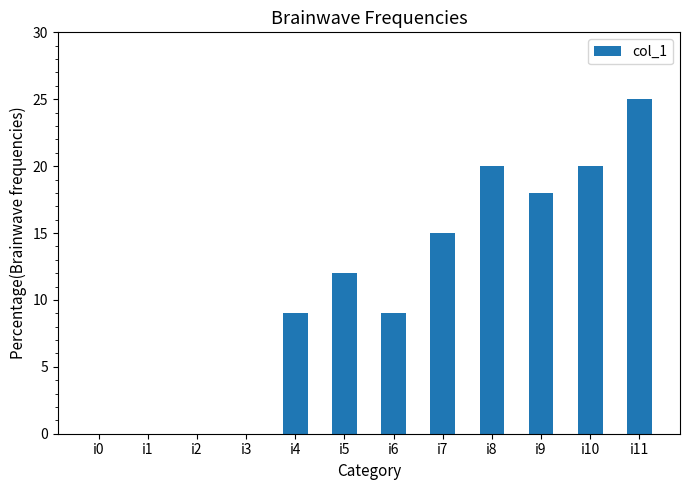

Which label corresponds to the largest value in the chart?

i11